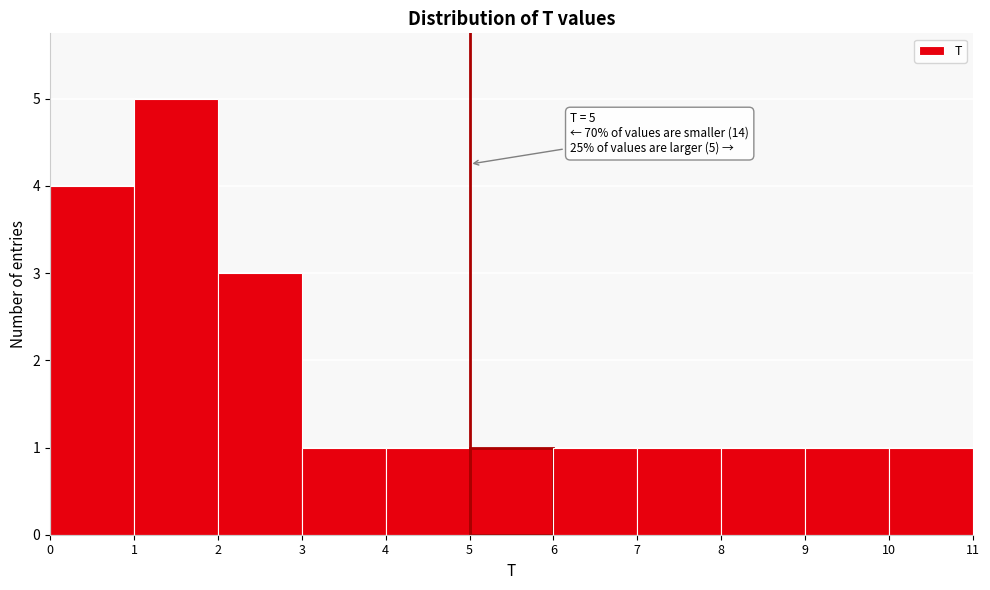

Over which range of the x-axis is the bar tallest?

1 to 2